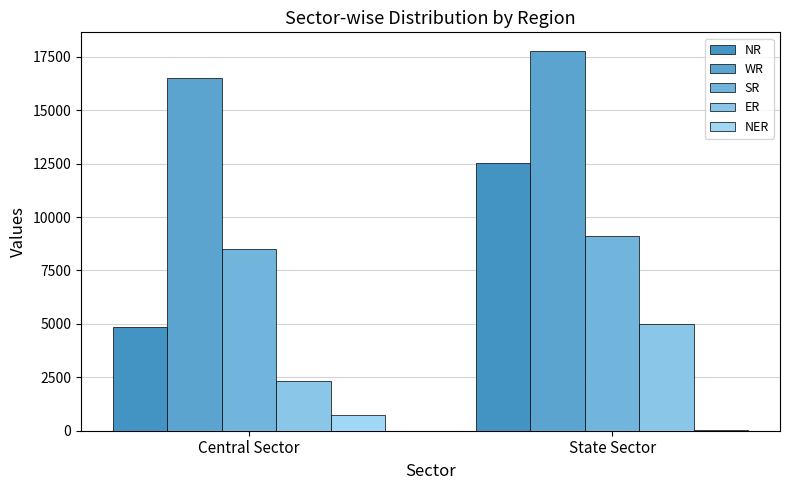

Rank the categories by NER value from lowest to highest.

State Sector, Central Sector